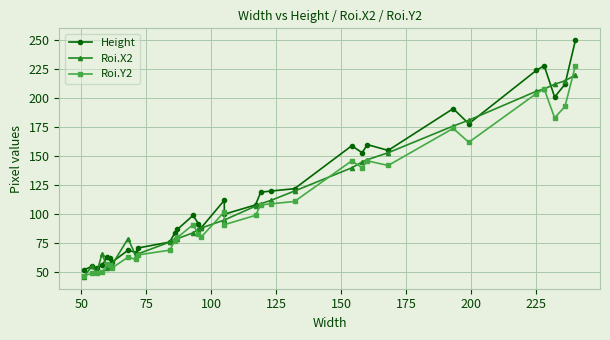

Is this an area chart (filled region under the line)?

No